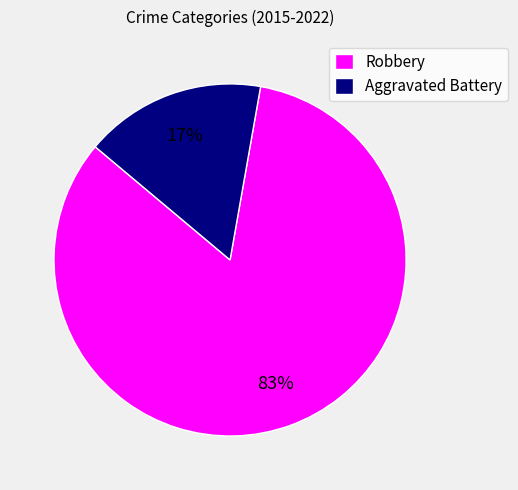

Approximately how many times larger is the value at Aggravated Battery compared to Robbery?

0.2